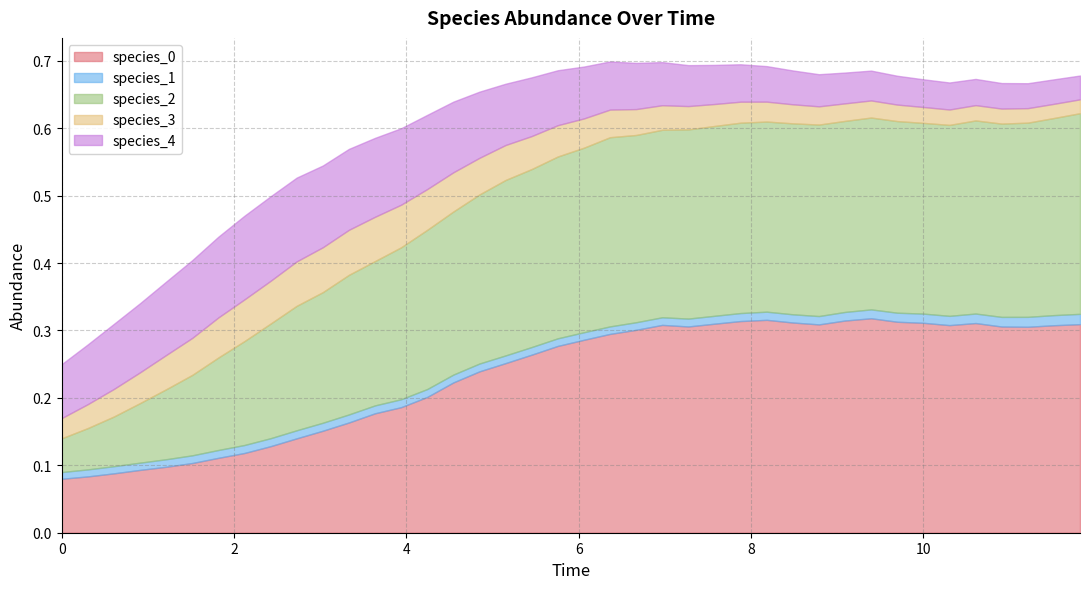

What are all the series names shown in the legend?

species_0, species_1, species_2, species_3, species_4